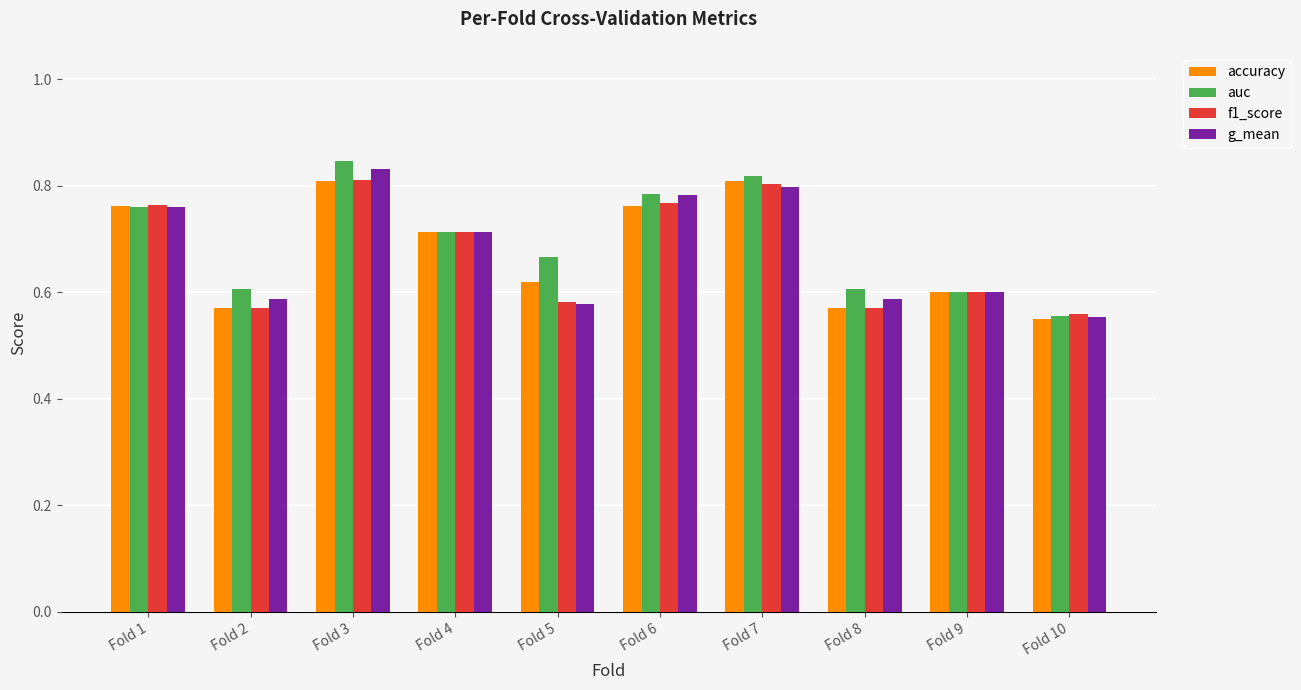

What is the difference between the maximum and minimum values in the accuracy series?

0.3